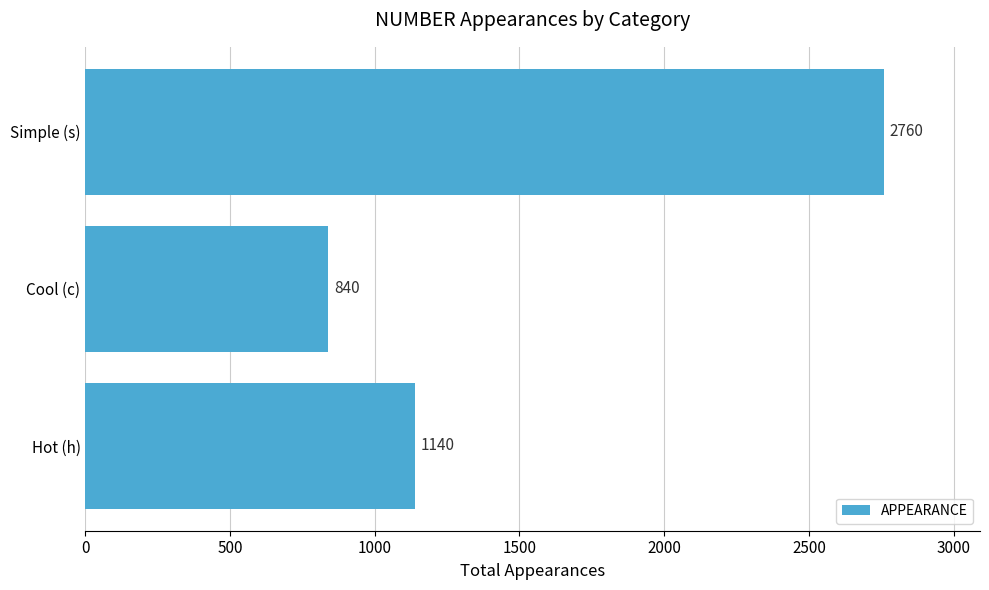

What value does the data have at Cool (c), to the nearest 10?

840